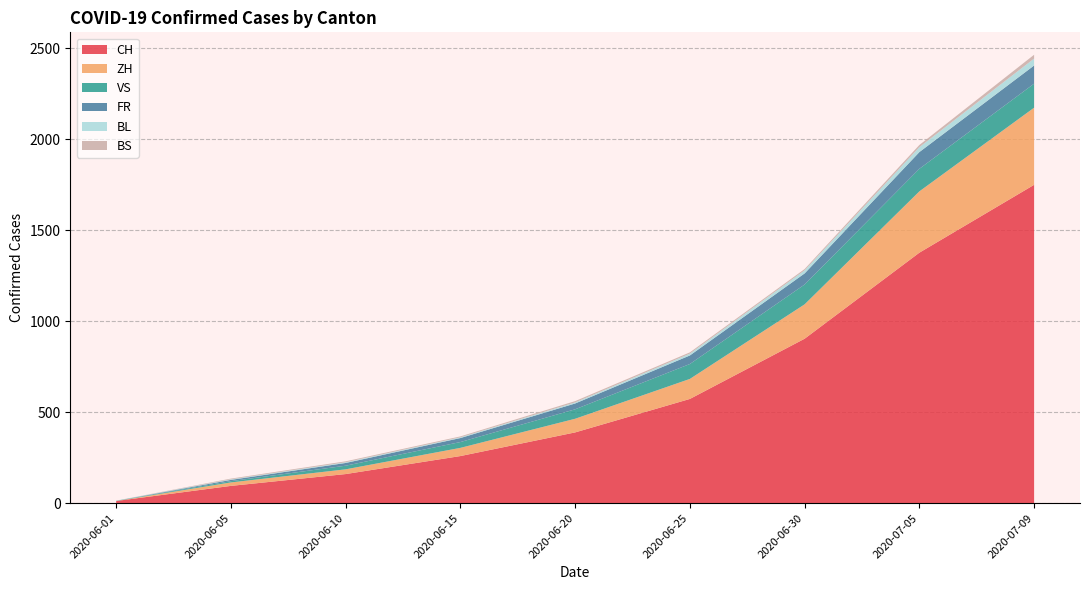

Reading left to right, what are all the values shown in this chart?

CH: 2020-06-01=12	2020-06-05=95	2020-06-10=160	2020-06-15=259	2020-06-20=389	2020-06-25=573	2020-06-30=904	2020-07-05=1377	2020-07-09=1750
ZH: 2020-06-01=0	2020-06-05=19	2020-06-10=26	2020-06-15=45	2020-06-20=75	2020-06-25=110	2020-06-30=189	2020-07-05=337	2020-07-09=424
VS: 2020-06-01=1	2020-06-05=7	2020-06-10=20	2020-06-15=32	2020-06-20=52	2020-06-25=82	2020-06-30=109	2020-07-05=124	2020-07-09=132
FR: 2020-06-01=0	2020-06-05=7	2020-06-10=15	2020-06-15=22	2020-06-20=32	2020-06-25=47	2020-06-30=61	2020-07-05=92	2020-07-09=100
BL: 2020-06-01=1	2020-06-05=3	2020-06-10=4	2020-06-15=4	2020-06-20=6	2020-06-25=10	2020-06-30=17	2020-07-05=27	2020-07-09=38
BS: 2020-06-01=0	2020-06-05=4	2020-06-10=5	2020-06-15=5	2020-06-20=7	2020-06-25=7	2020-06-30=7	2020-07-05=12	2020-07-09=21